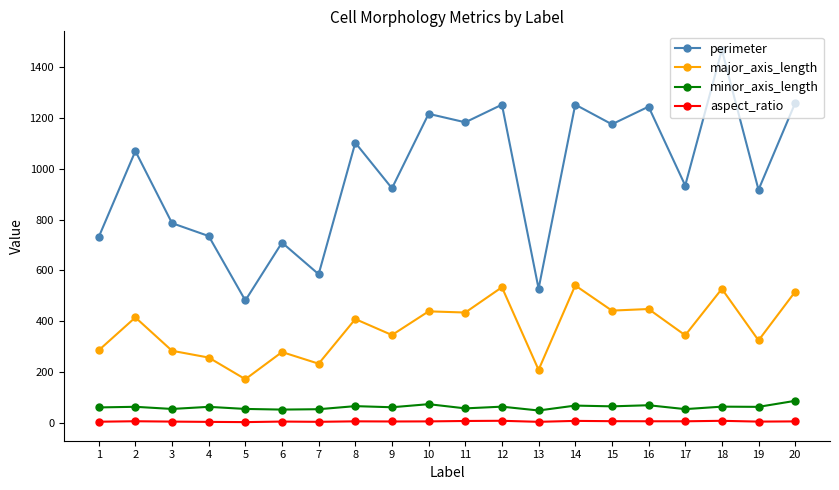

True or false: perimeter and minor_axis_length cross at least once.

False